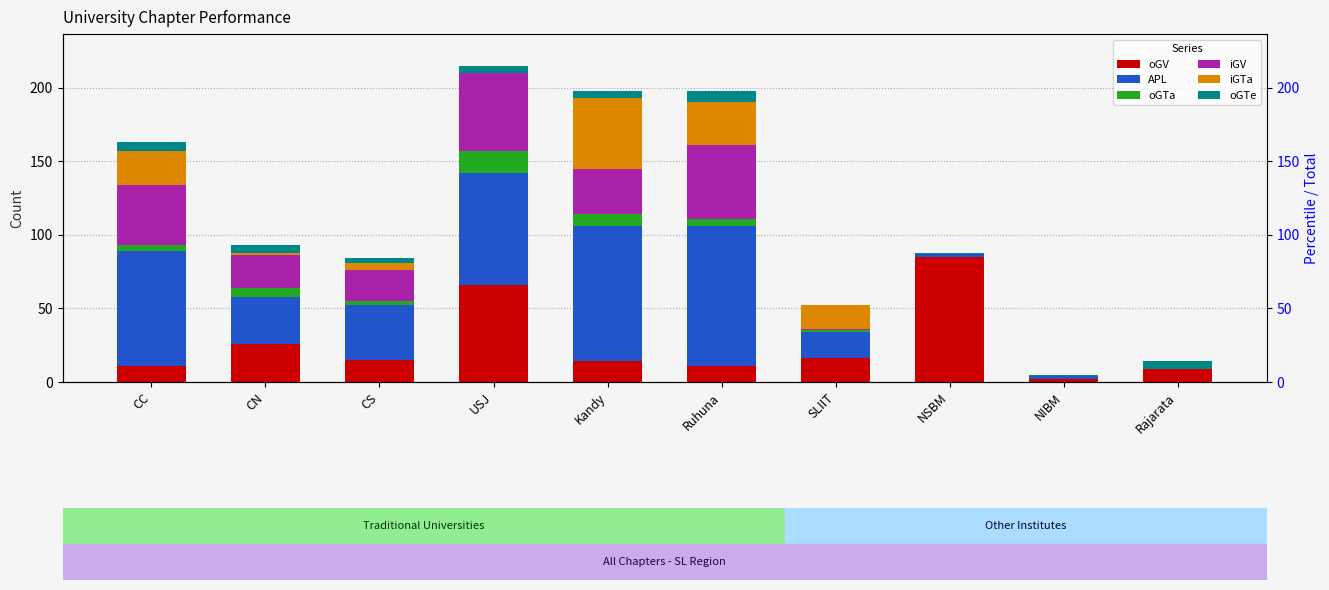

How many values in iGTa are above zero?

6